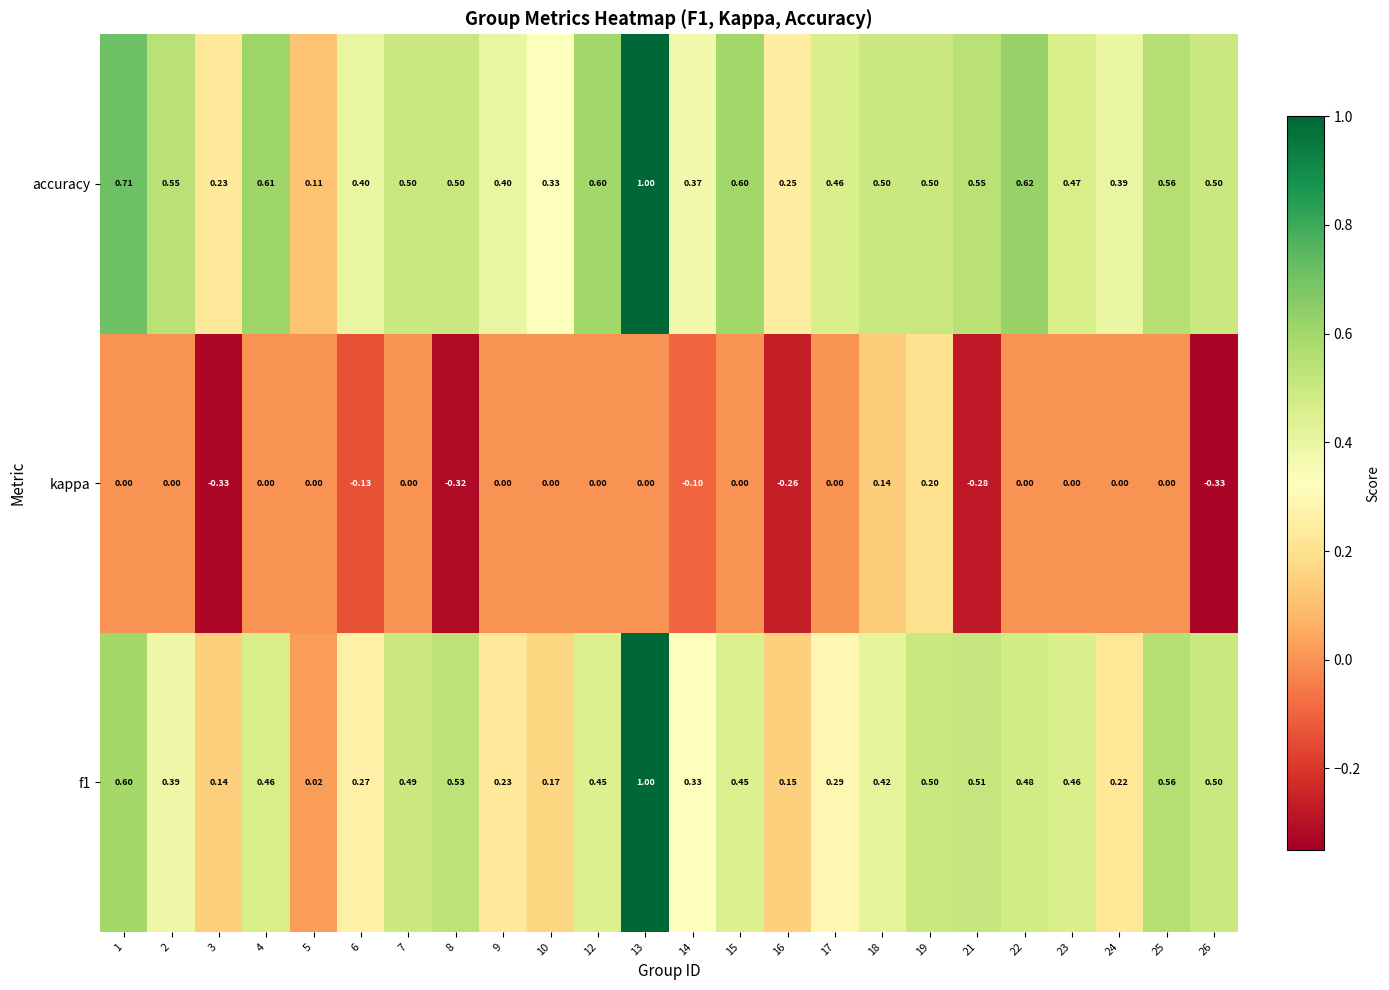

Which series changed the most between 8 and 17?

kappa